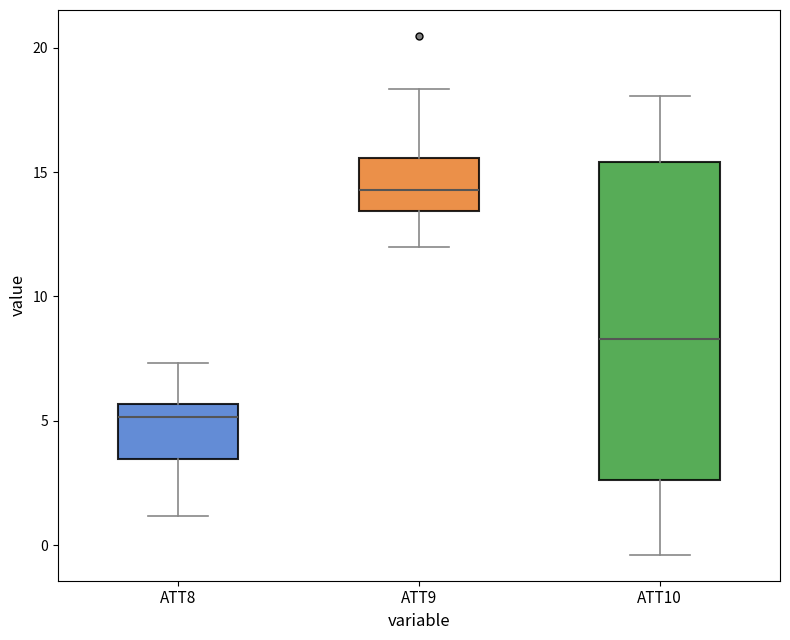

Which box is the tallest, from its lower edge to its upper edge?

ATT10